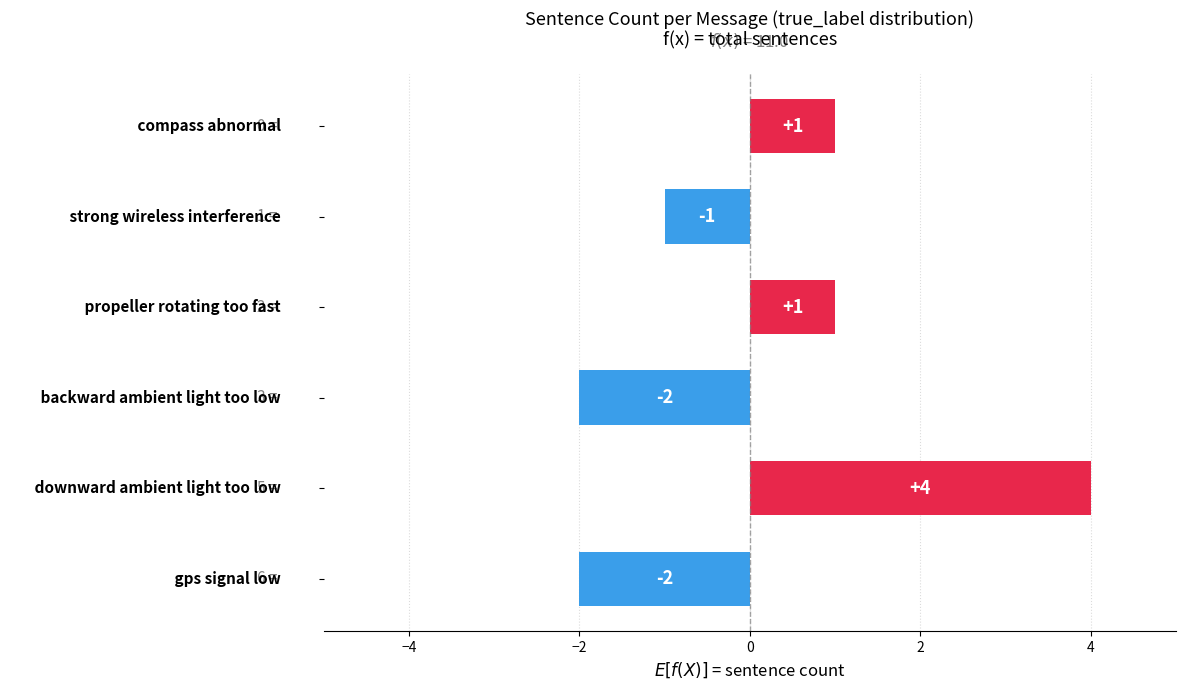

Reading top to bottom, transcribe all the data shown in this chart.

1	-1	1	-2	4	-2